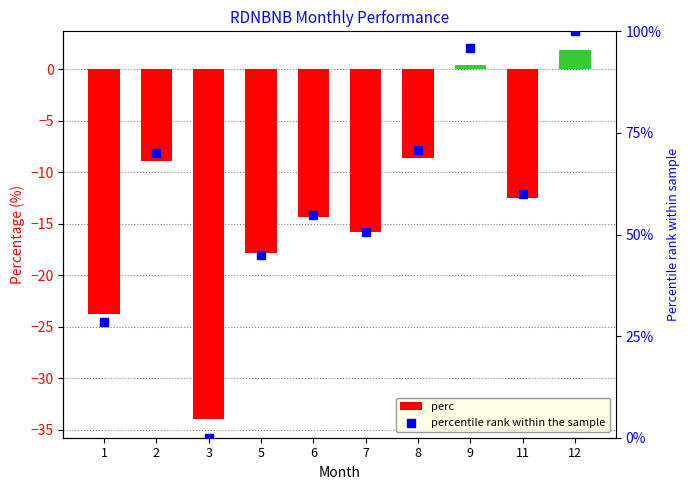

Is the value of perc at 11 greater than the value of percentile rank within the sample at 5?

No